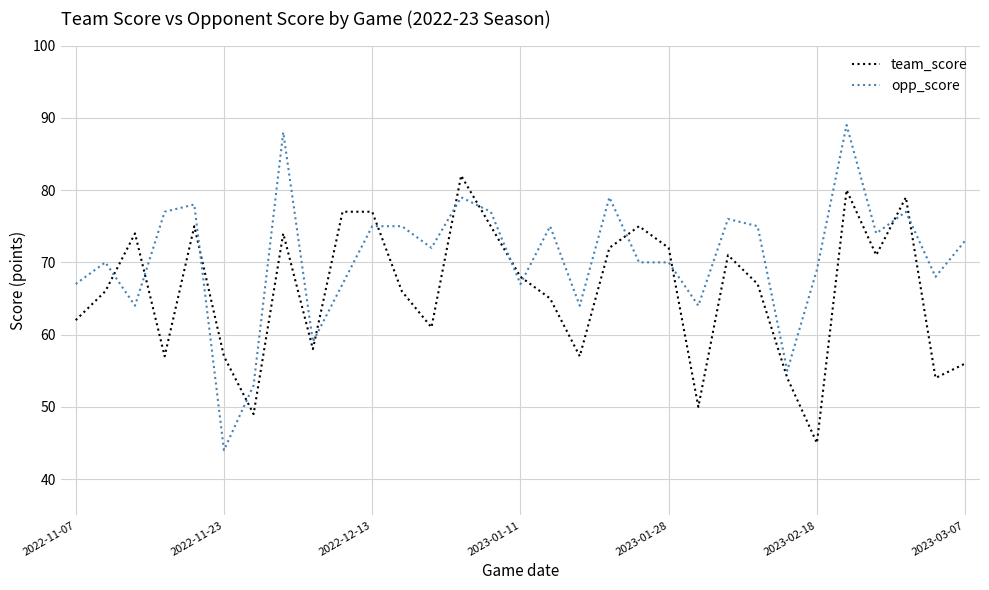

Which series has the largest total across all categories?

opp_score